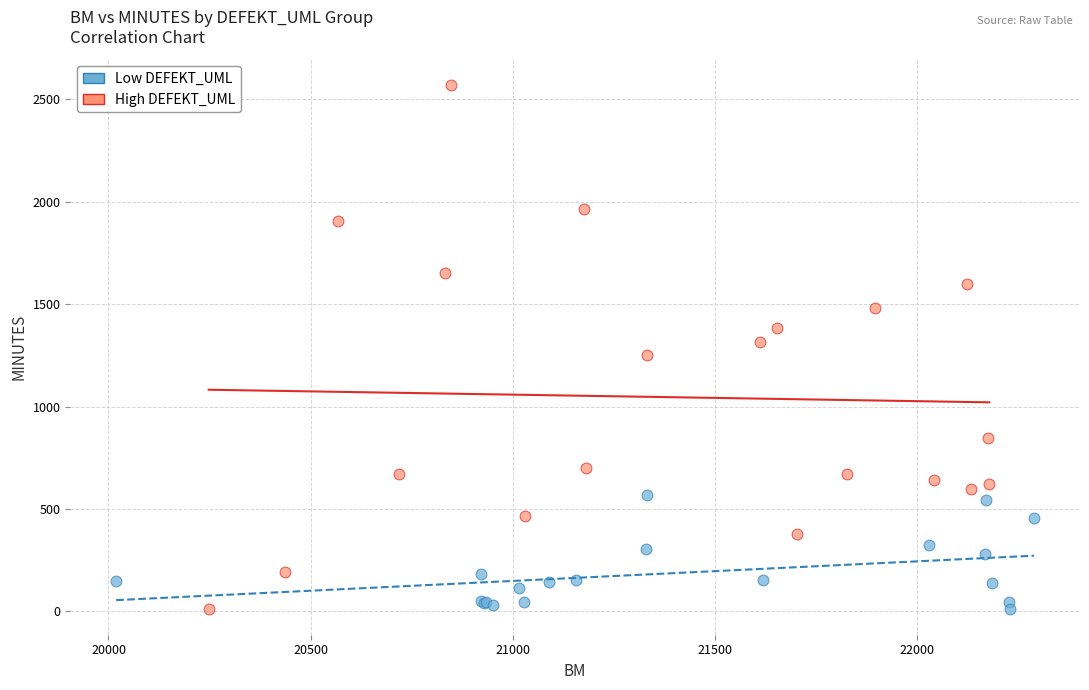

Which series has the widest spread of Y values?

High DEFEKT_UML